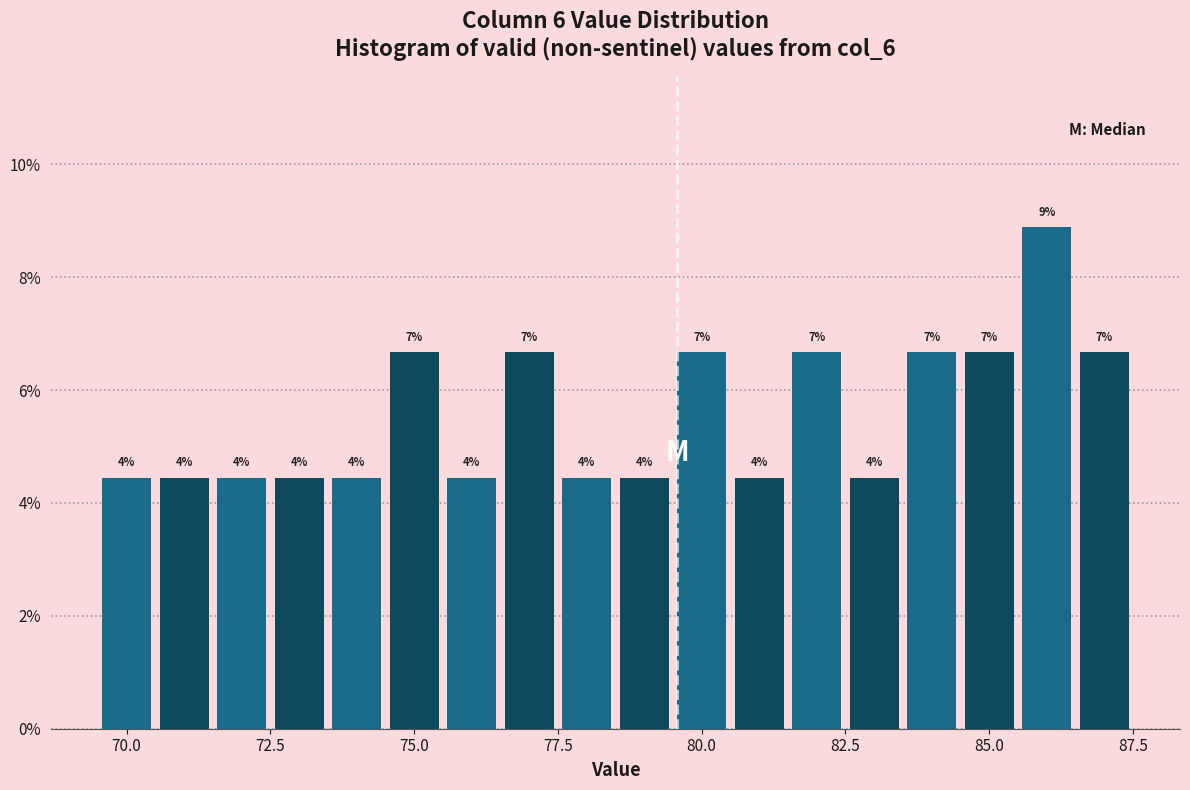

Read against the x-axis, roughly where is the centre of the tallest bar?

86.0